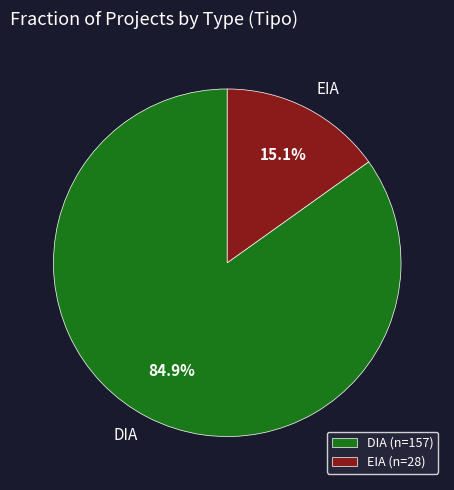

Does any single category account for the majority?

Yes